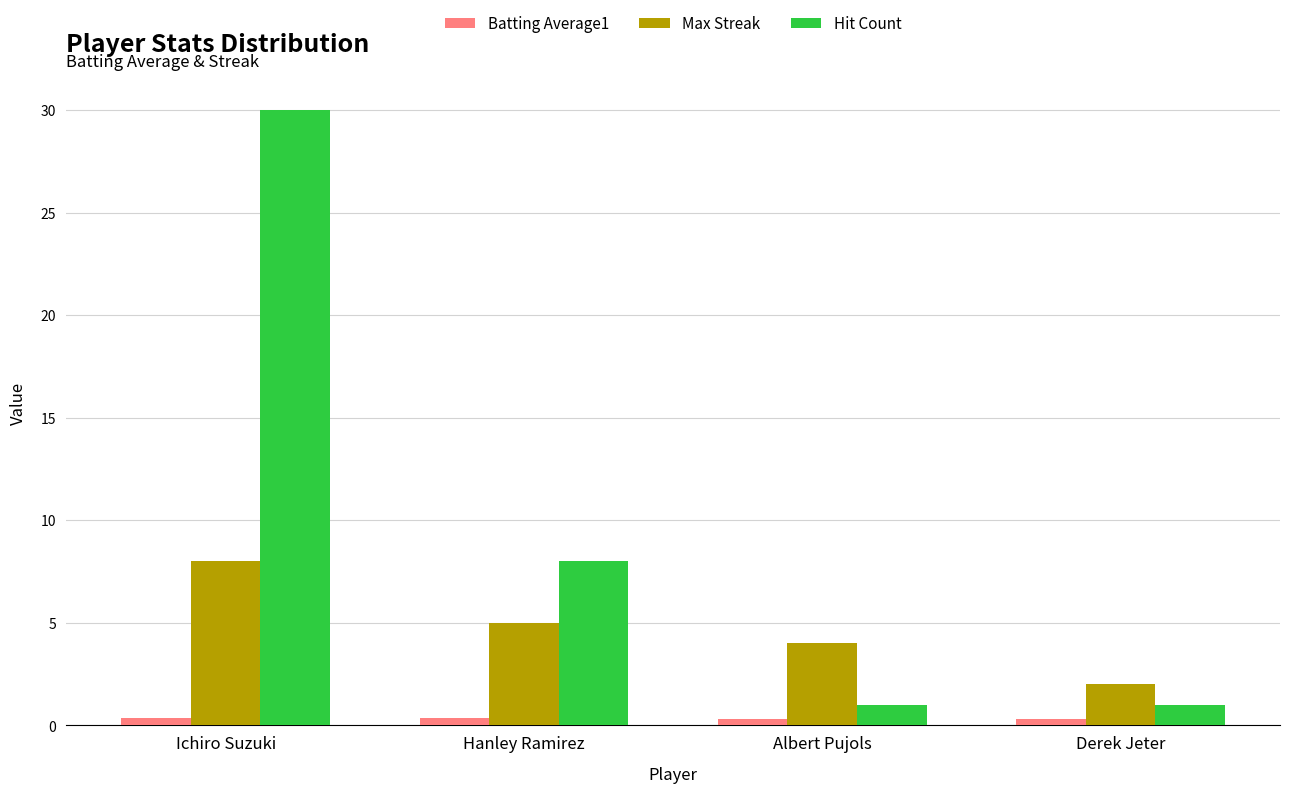

True or false: Hit Count has a value of 4.2 at Hanley Ramirez.

False